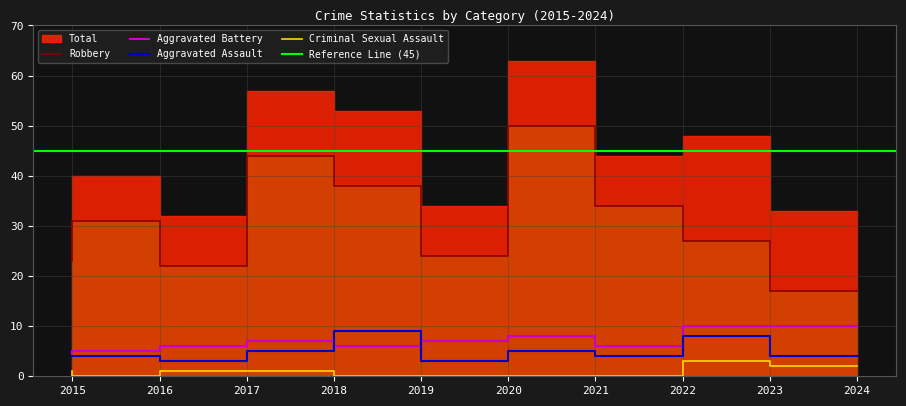

How many interior local peaks does the Aggravated Assault series have?

3